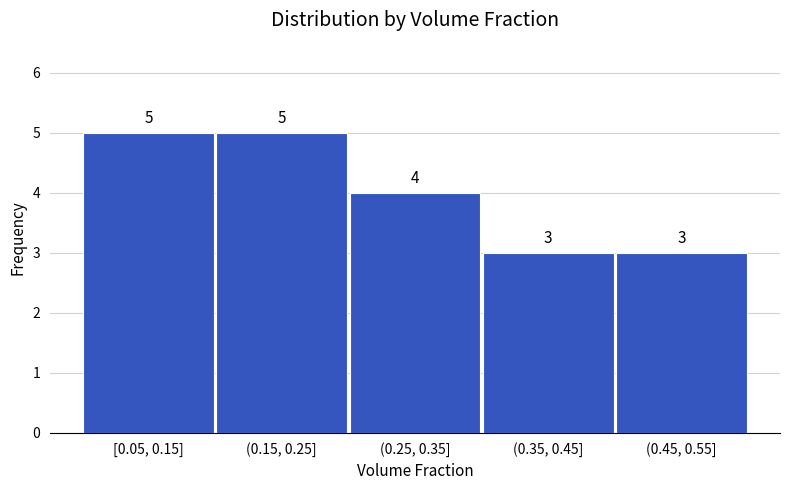

Reading left to right, transcribe all the data shown in this chart.

[0.05, 0.15]=5	(0.15, 0.25]=5	(0.25, 0.35]=4	(0.35, 0.45]=3	(0.45, 0.55]=3